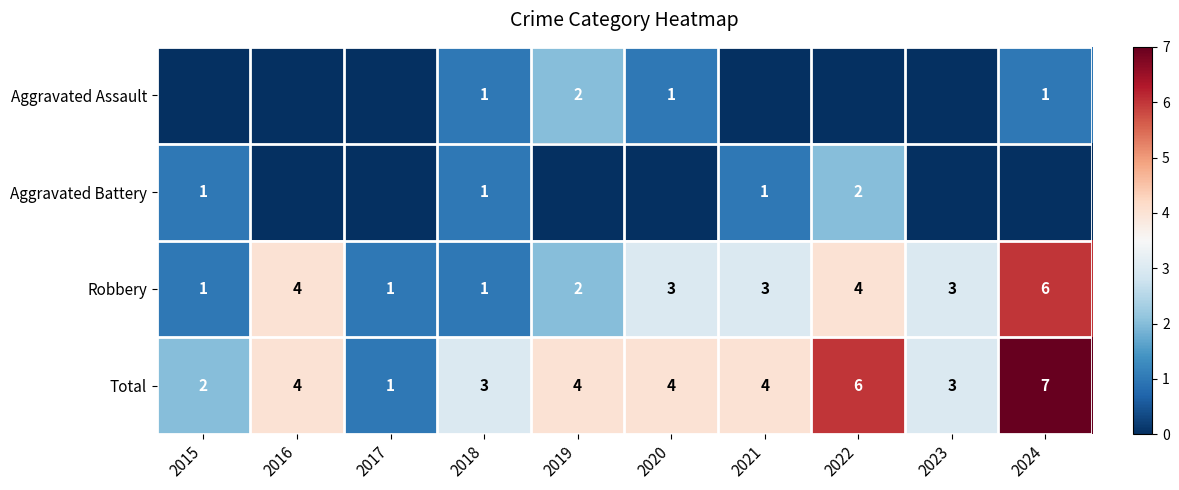

What is the sum of the Total values at 2017 and 2018?

4